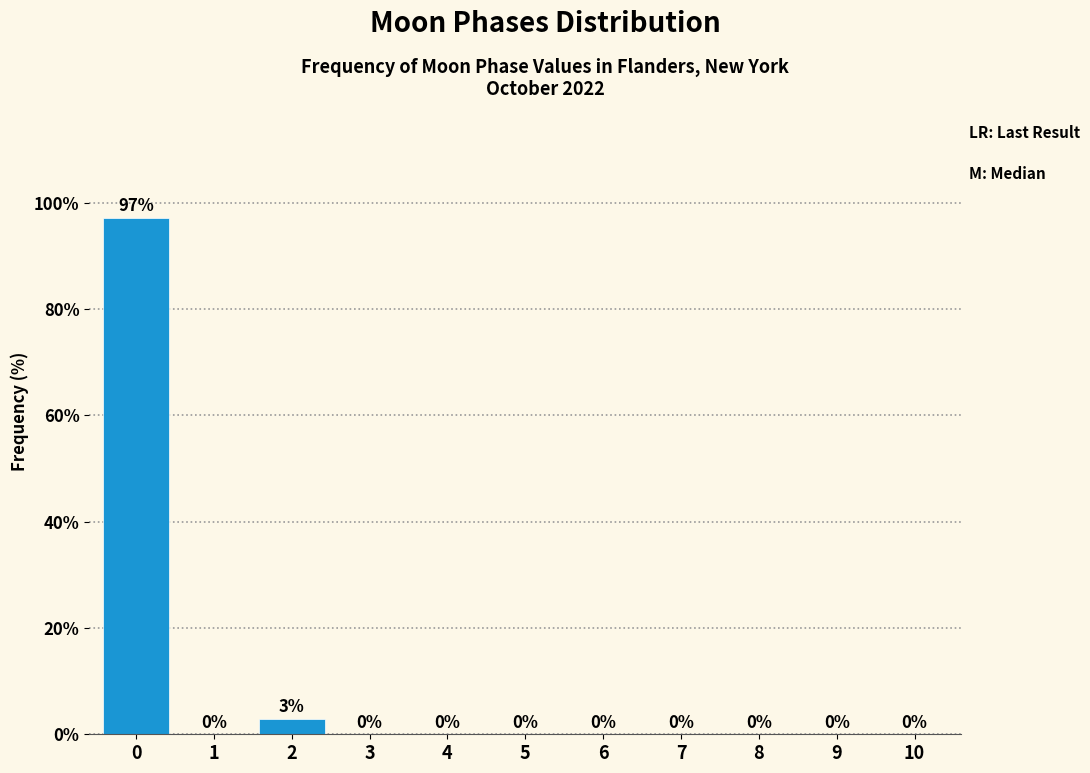

The value at 0 is 97.1. True or false?

True